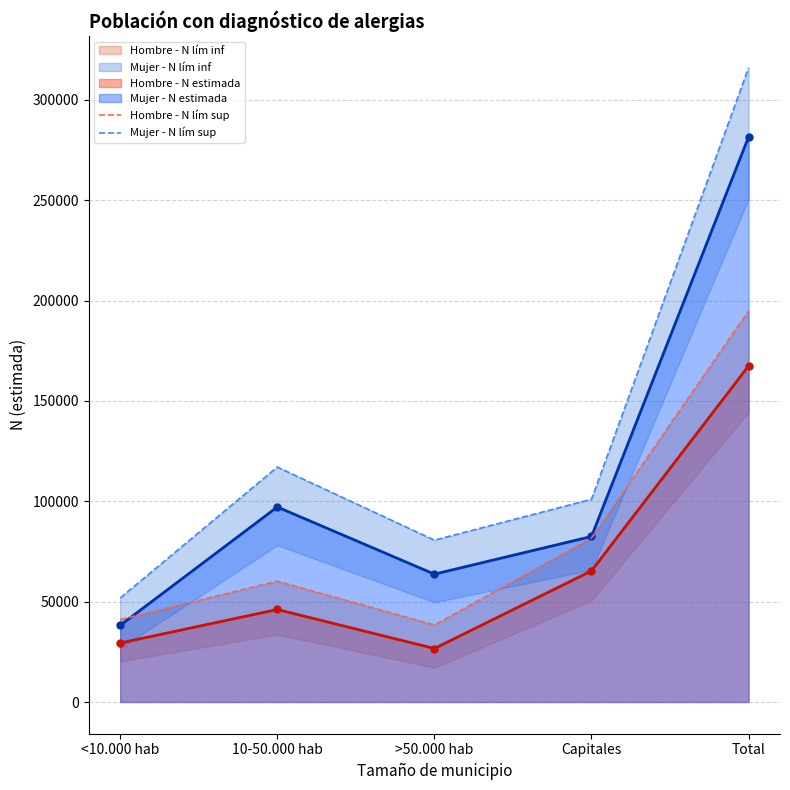

How many interior local peaks does the Hombre - N lím sup series have?

1